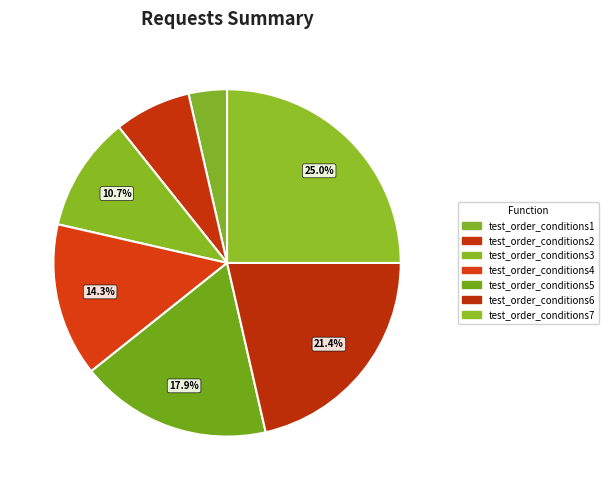

Count the number of slices in the pie.

7